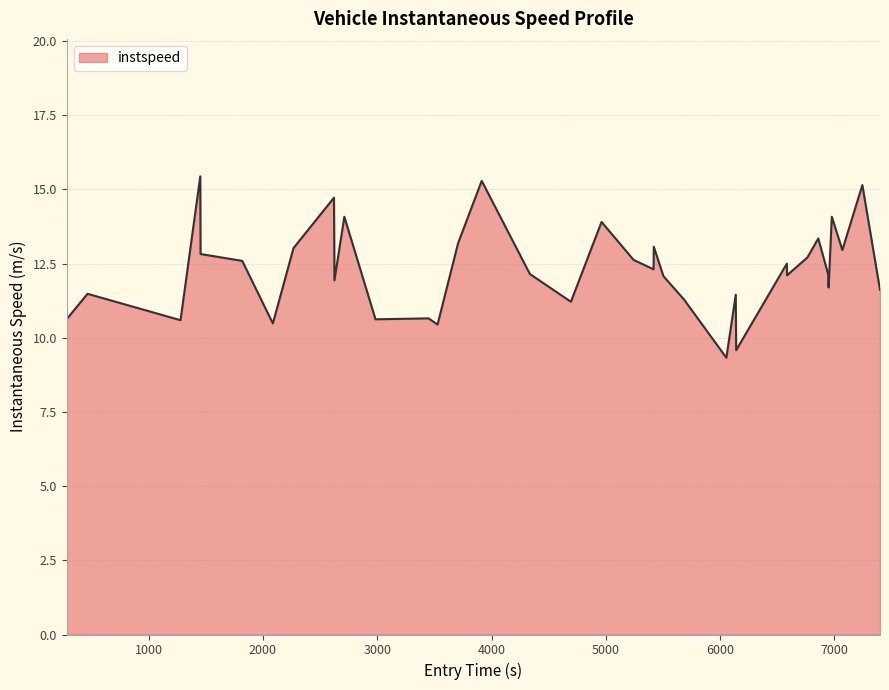

What is the smallest value displayed?

9.3